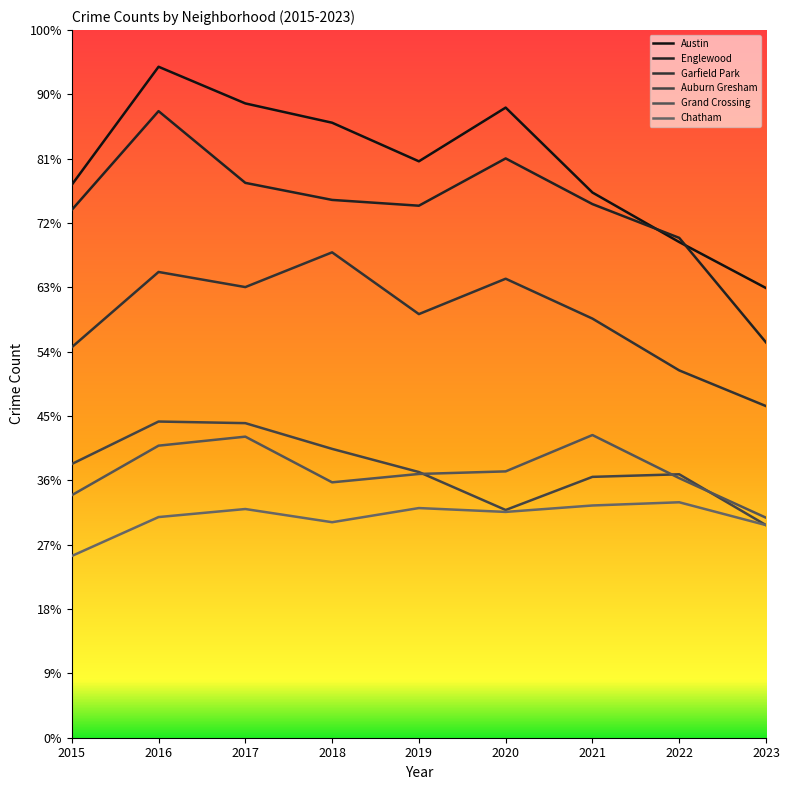

True or false: Englewood and Auburn Gresham intersect in this chart.

False